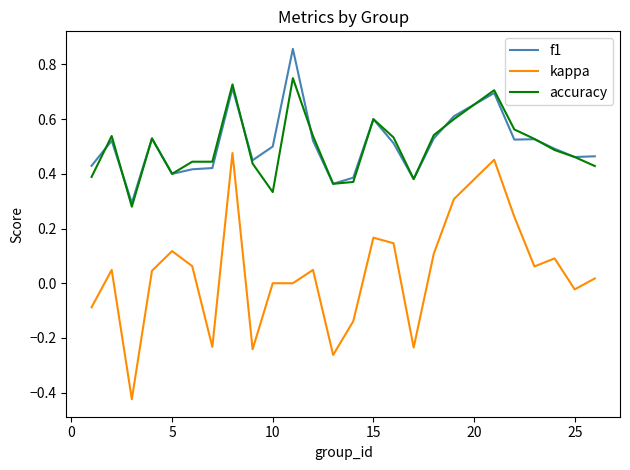

What are all the series names shown in the legend?

f1, kappa, accuracy